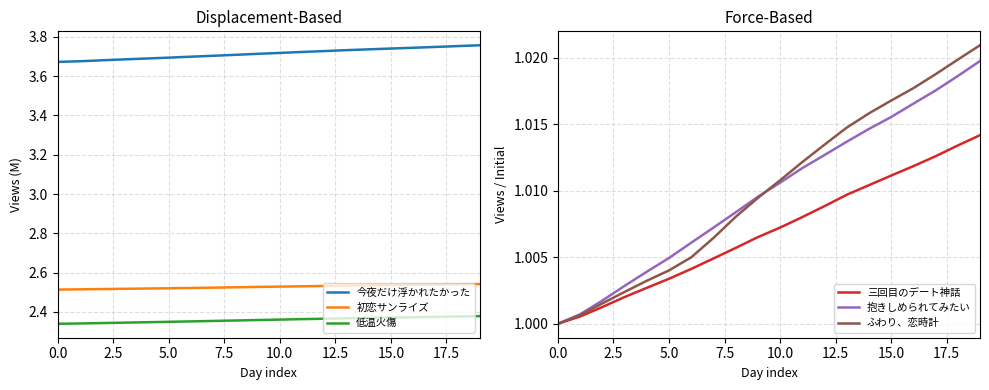

How many lines are shown in the chart?

6